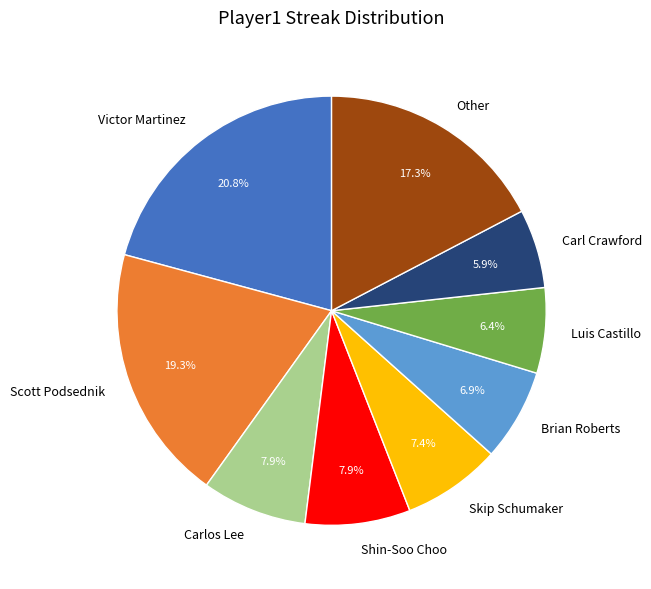

To the nearest percent, what is the difference between the Scott Podsednik and Carl Crawford slice percentages?

13%